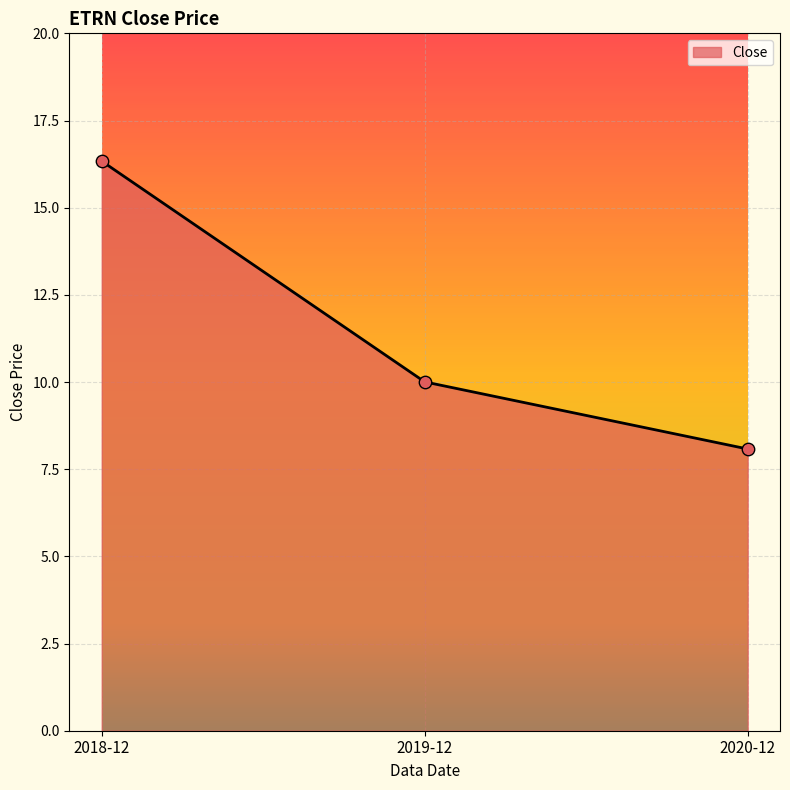

What is the change in value from 2018-12 to 2020-12?

-8.3